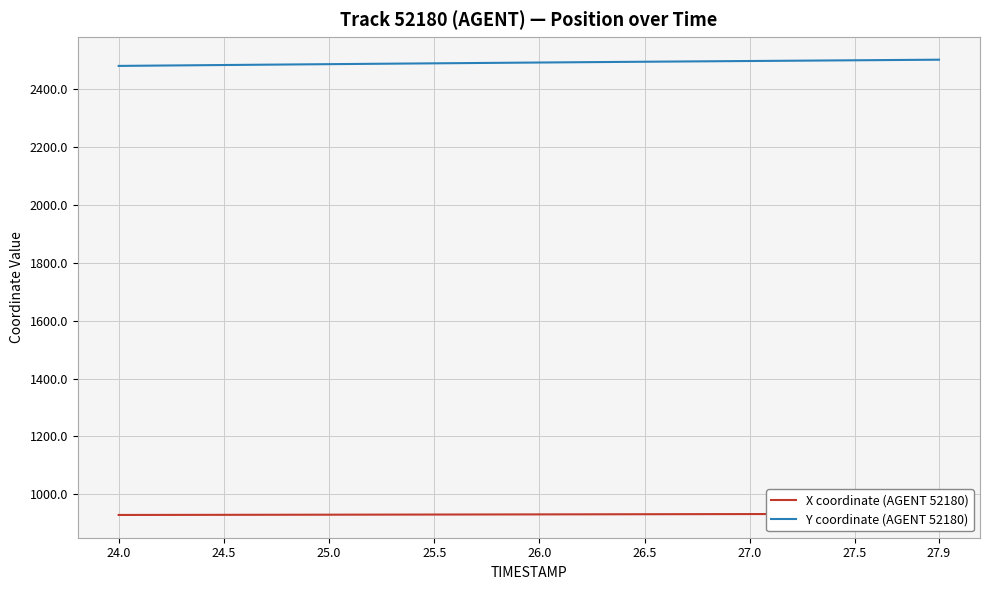

True or false: Y coordinate (AGENT 52180) and X coordinate (AGENT 52180) intersect in this chart.

False